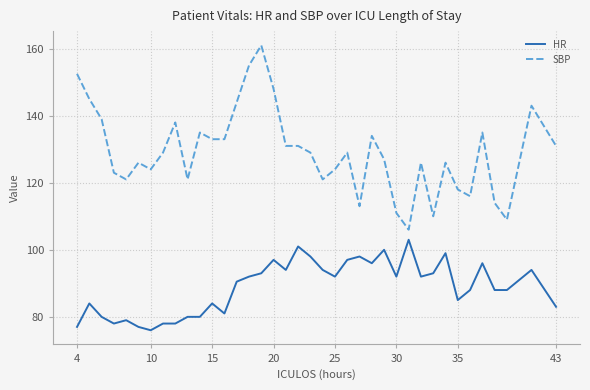

What is the smallest value displayed?

76.0